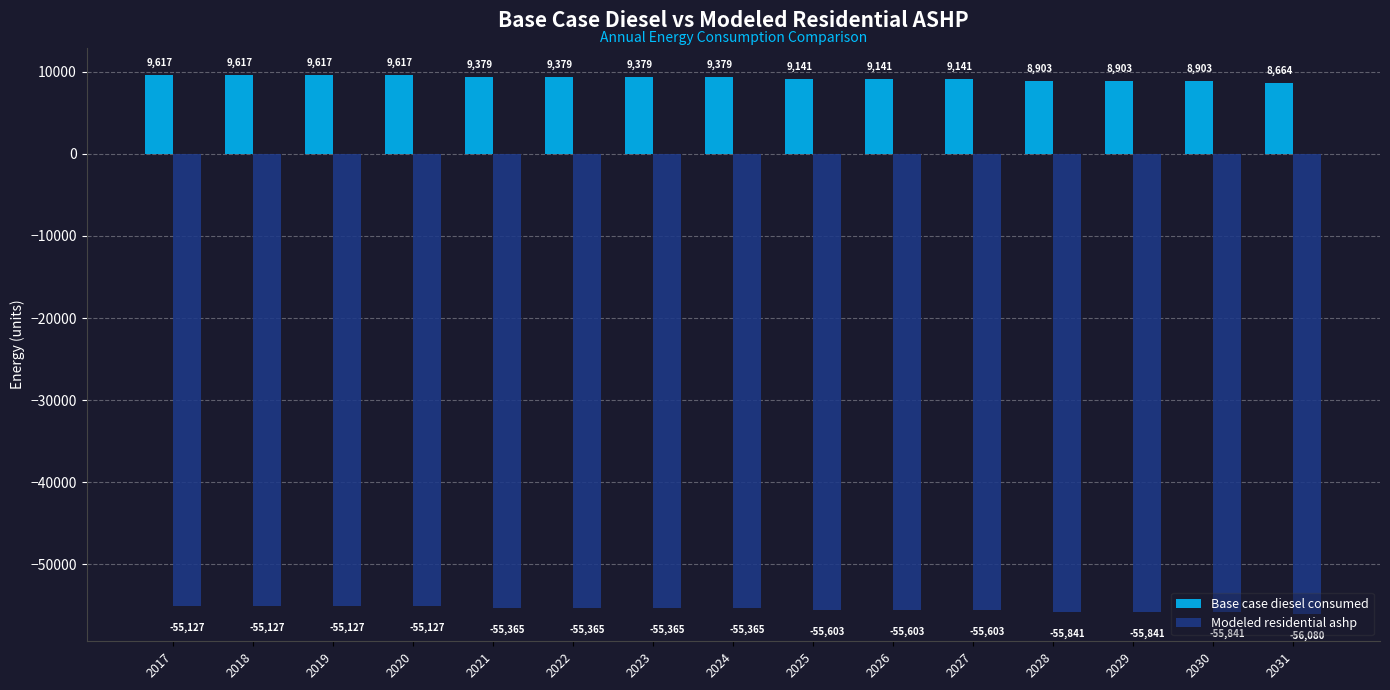

How many data points in Modeled residential ashp are less than -55364?

11